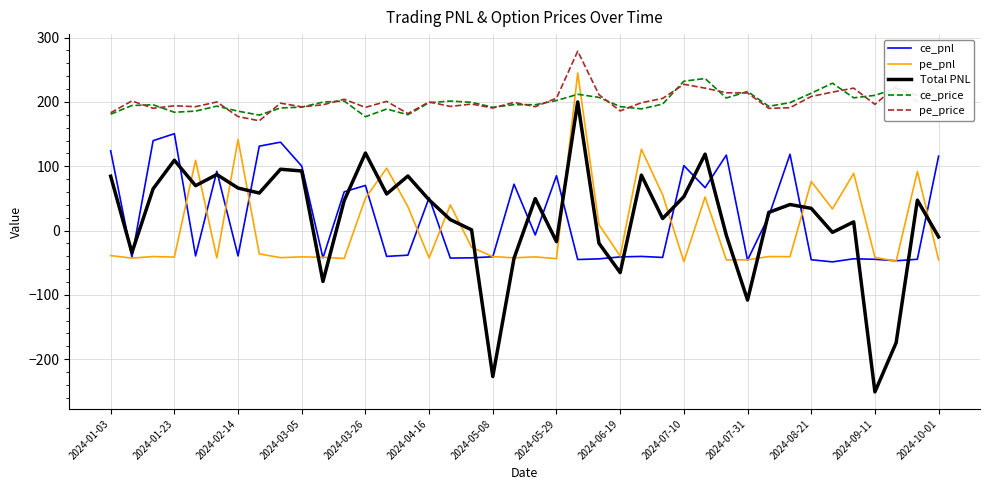

True or false: pe_price and Total PNL cross at least once.

False